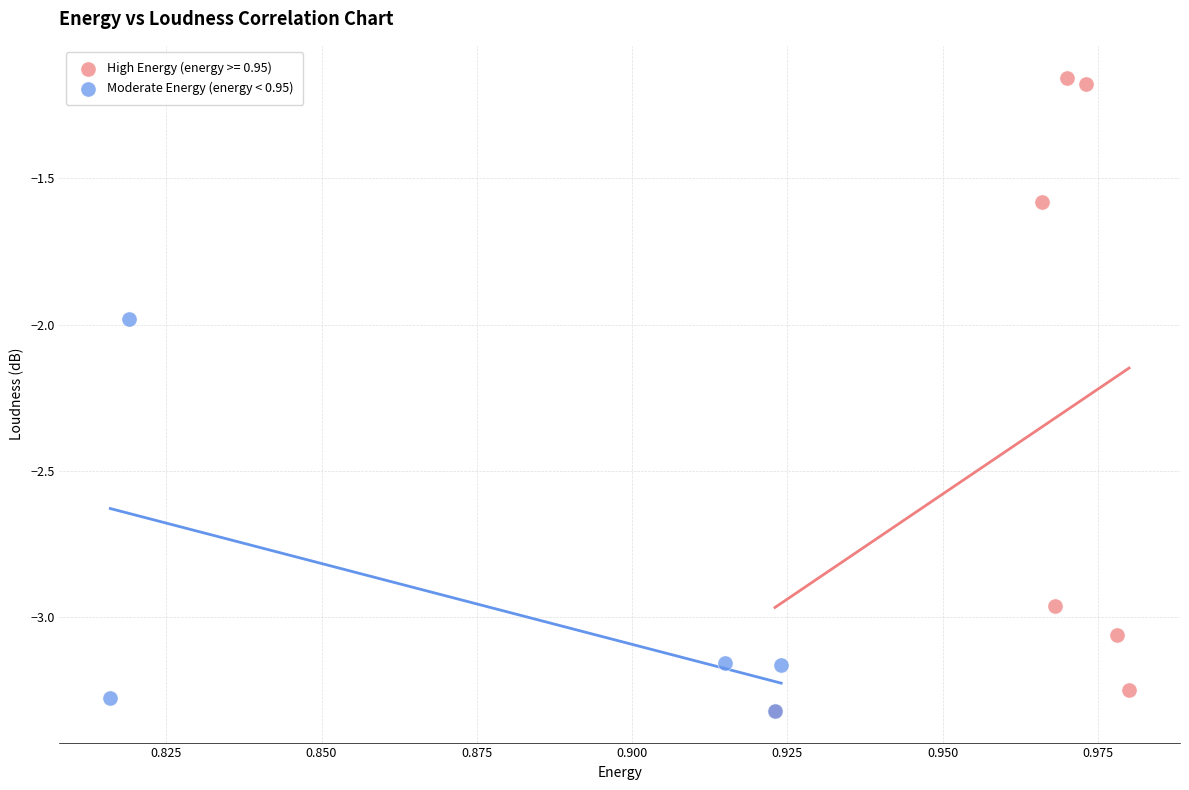

Which series has the widest spread of Y values?

High Energy (energy >= 0.95)